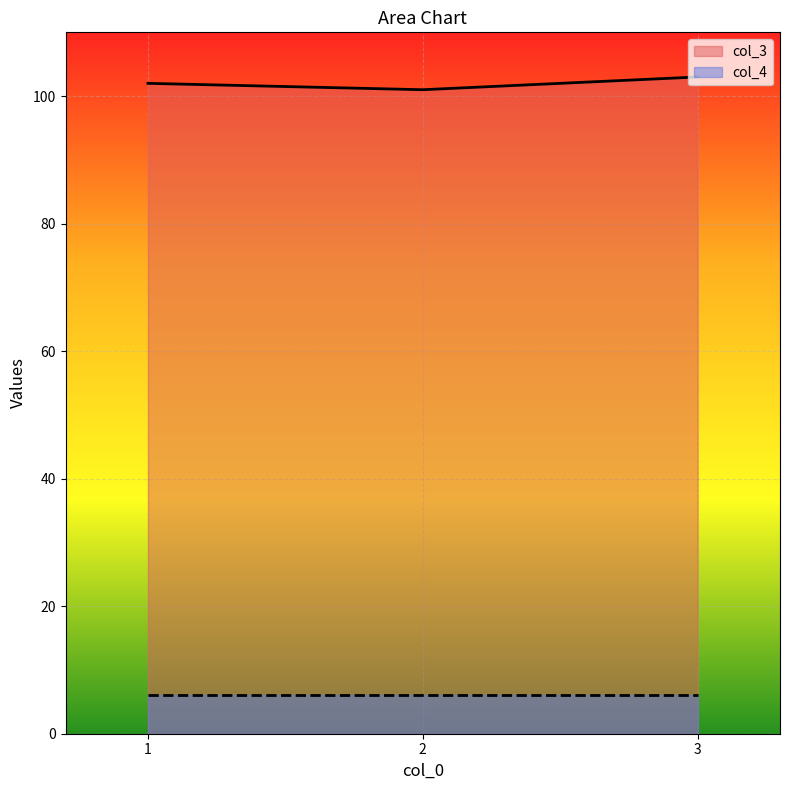

What is the difference between the values at 1 and 3?

1